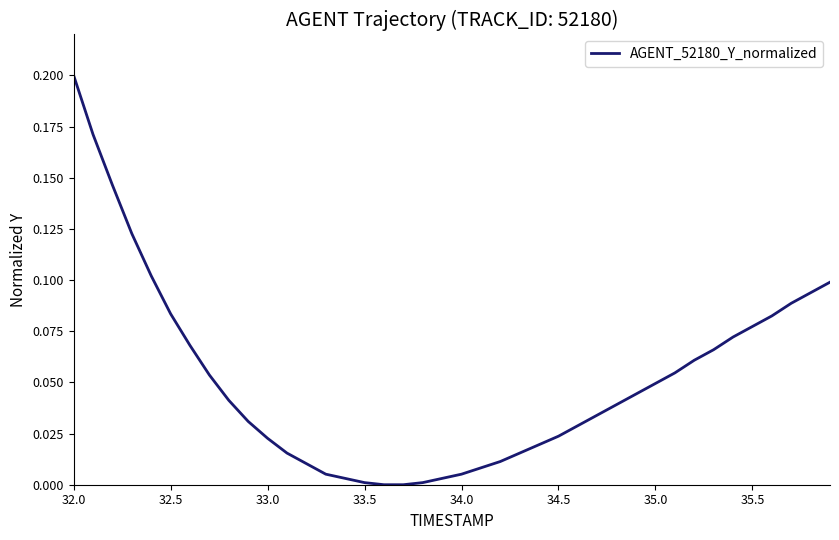

How many lines are shown in the chart?

1